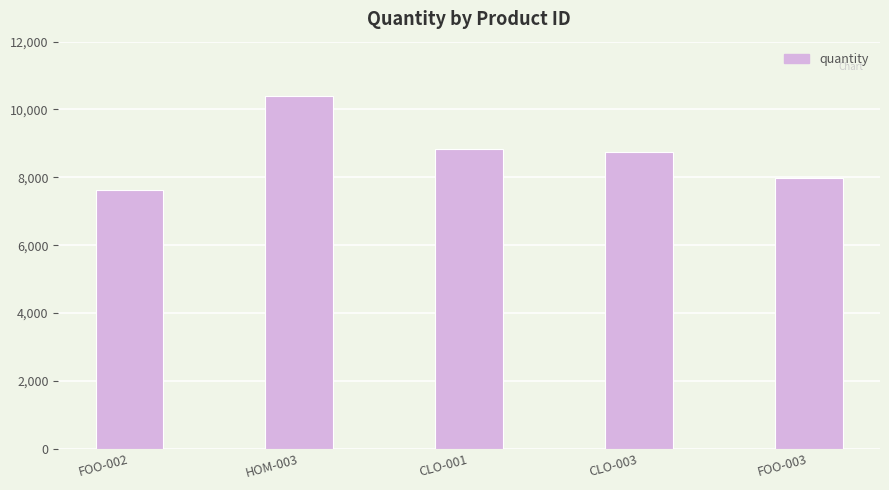

At which category does the chart reach its peak across all series?

HOM-003